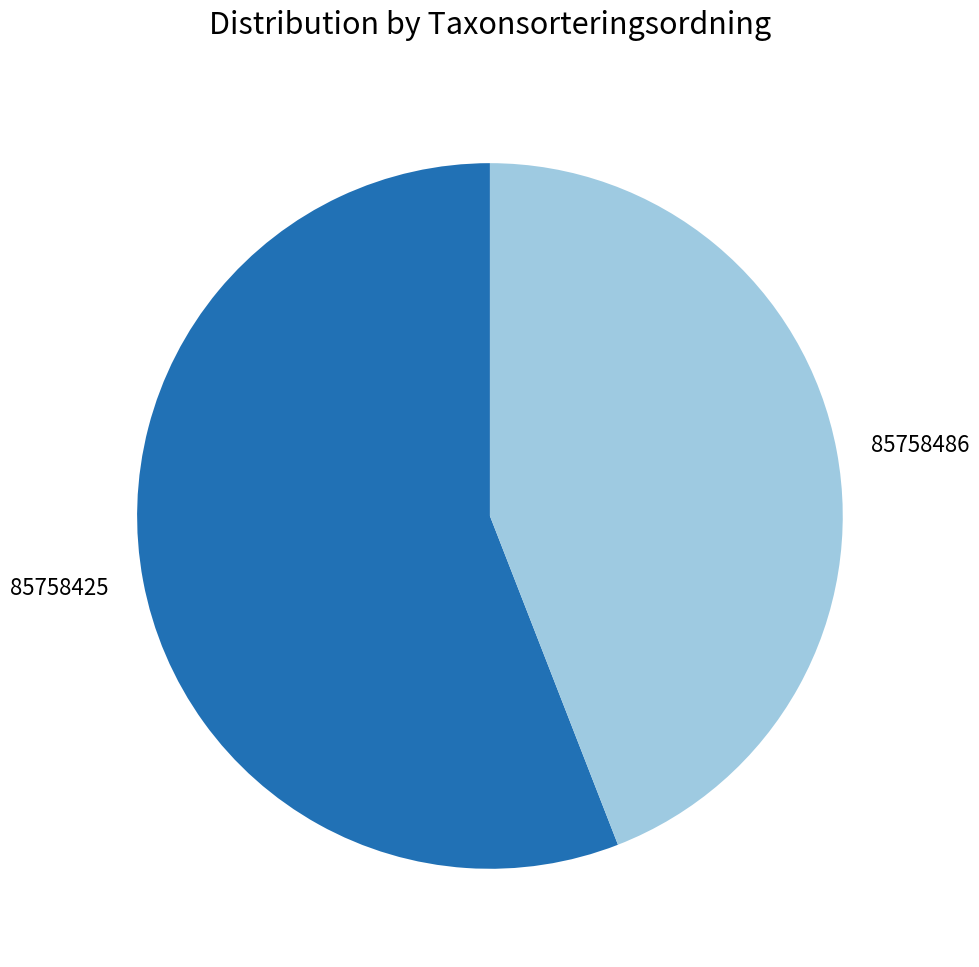

Approximately how many times larger is the value at 85758425 compared to 85758486?

1.3